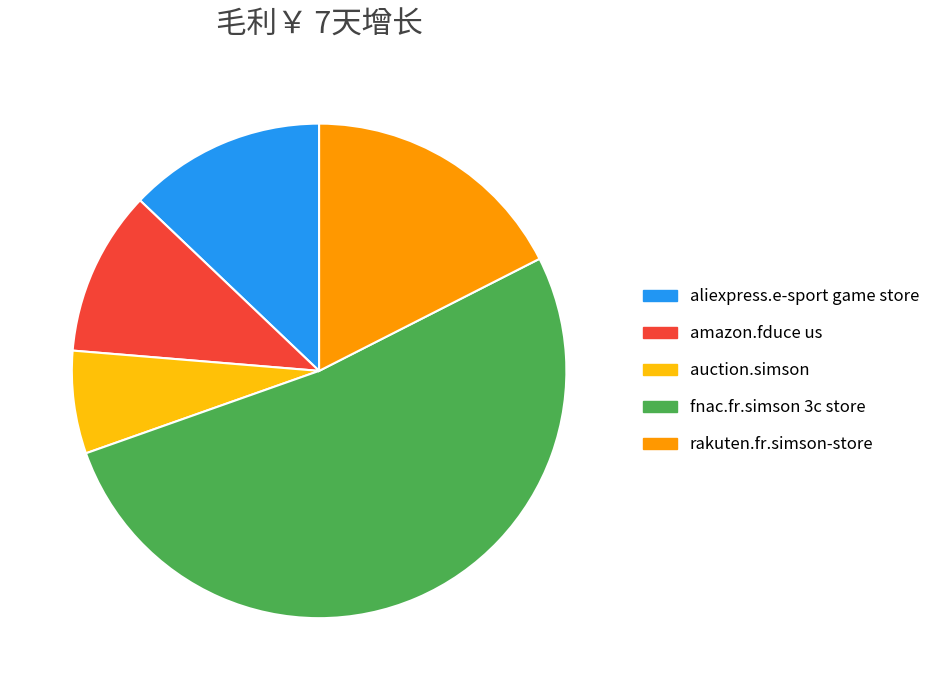

Rank the categories by value from highest to lowest.

fnac.fr.simson 3c store, rakuten.fr.simson-store, aliexpress.e-sport game store, amazon.fduce us, auction.simson